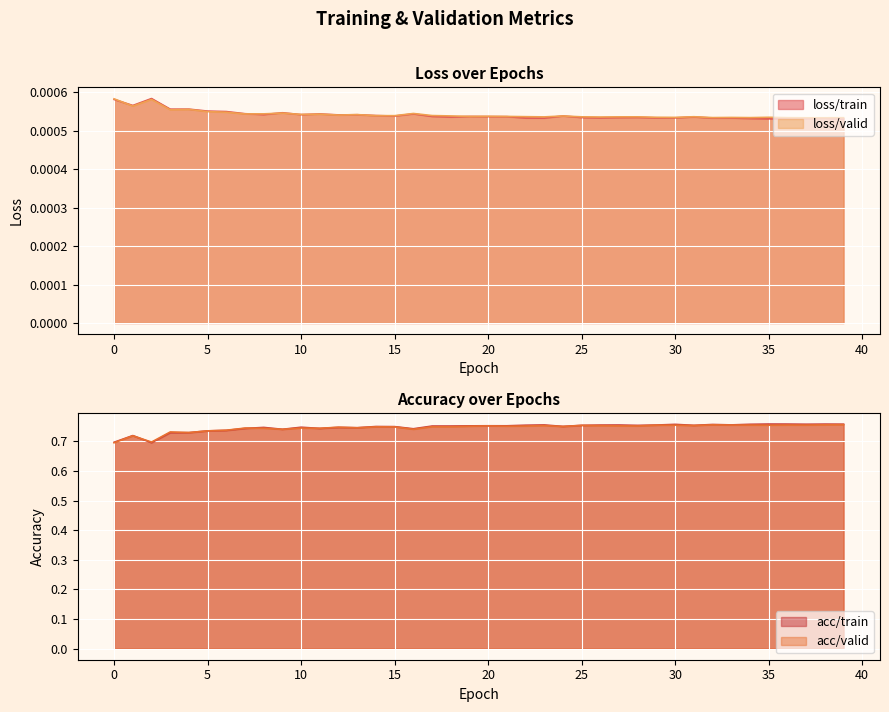

What is the difference between the maximum and minimum values in the acc/valid series?

0.1